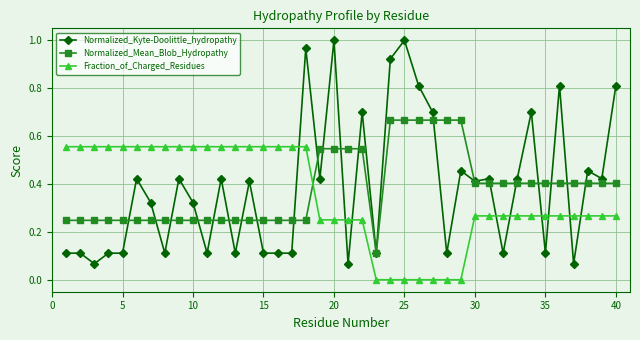

How many times do Normalized_Mean_Blob_Hydropathy and Fraction_of_Charged_Residues cross each other?

1